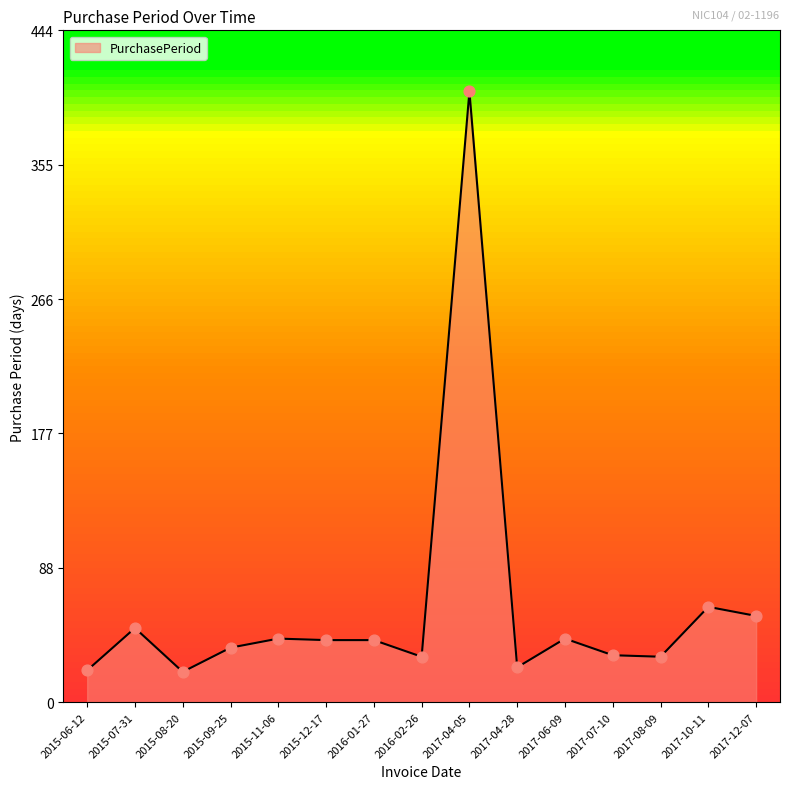

What is the ratio of the value at 2016-02-26 to the value at 2017-04-28?

1.3